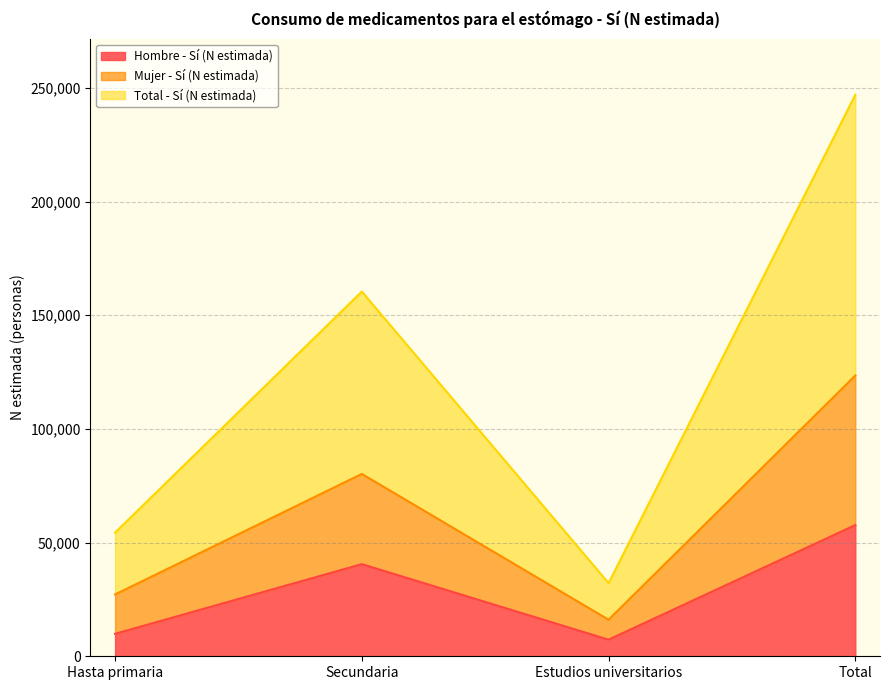

At Hasta primaria, list the series in order from largest to smallest.

Total - Sí (N estimada), Mujer - Sí (N estimada), Hombre - Sí (N estimada)